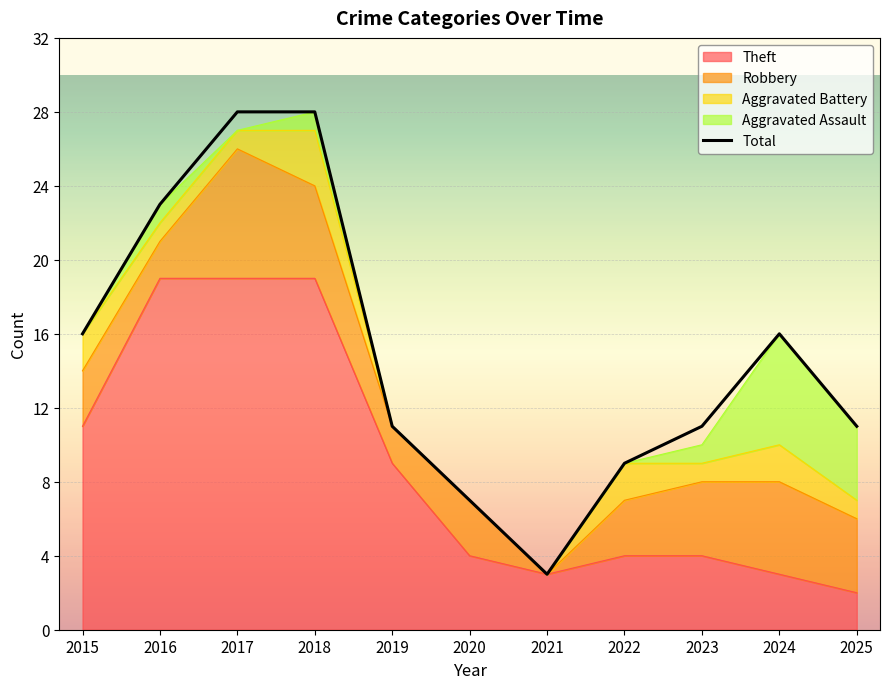

At which category does the chart reach its peak across all series?

2017